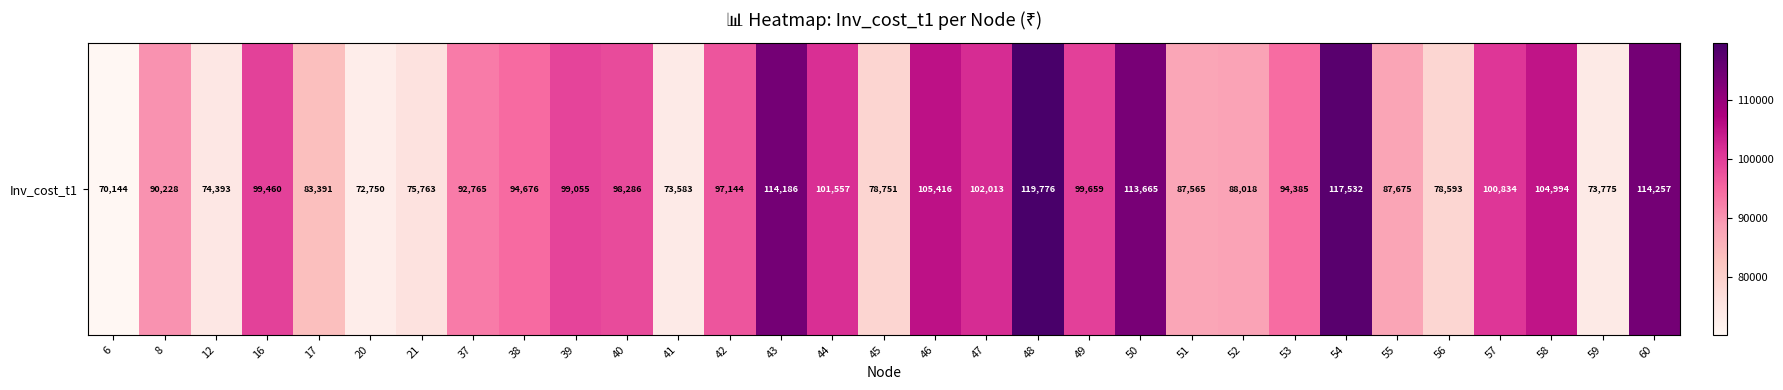

Rank the categories by value from highest to lowest.

48, 54, 60, 43, 50, 46, 58, 47, 44, 57, 49, 16, 39, 40, 42, 38, 53, 37, 8, 52, 55, 51, 17, 45, 56, 21, 12, 59, 41, 20, 6